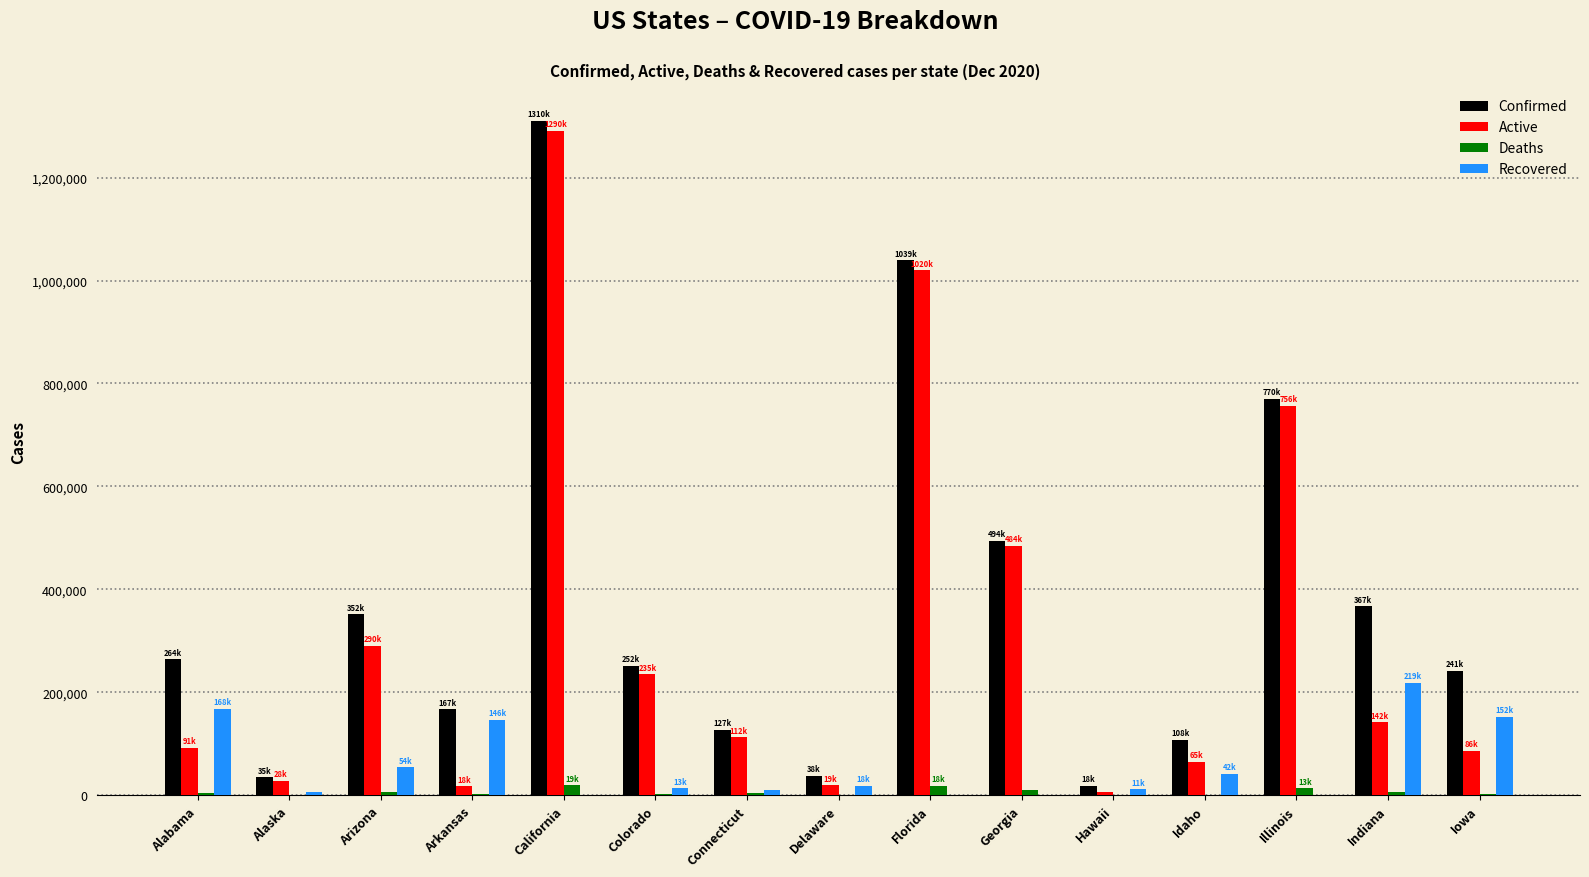

Where is Active nearest to the value 648482?

Illinois